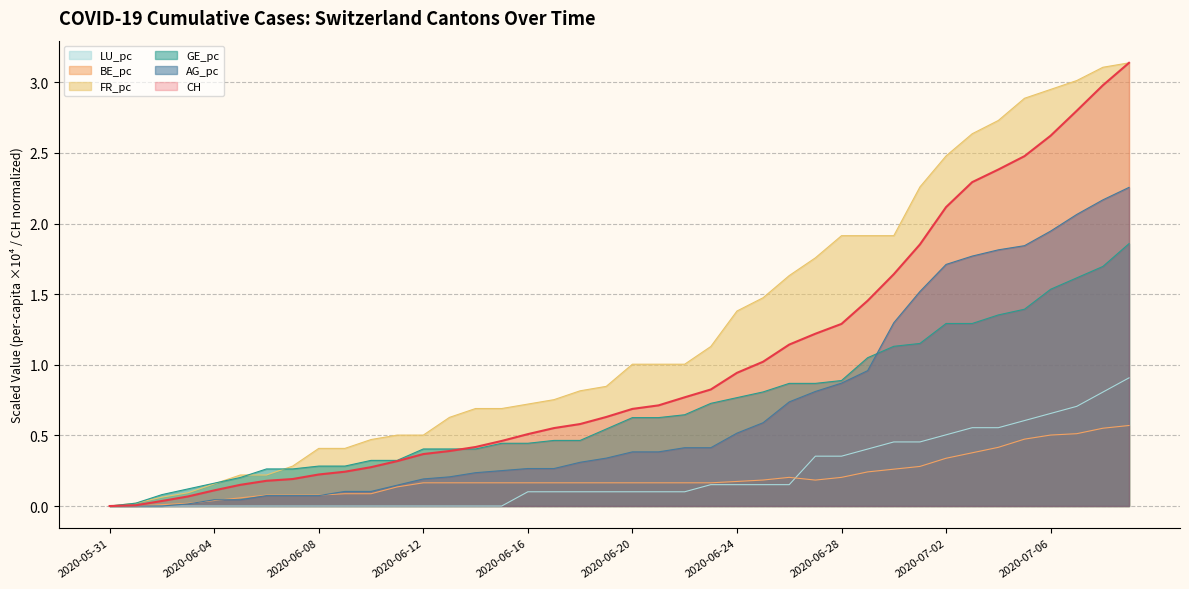

What is the difference between the maximum and minimum values in the LU_pc series?

0.9